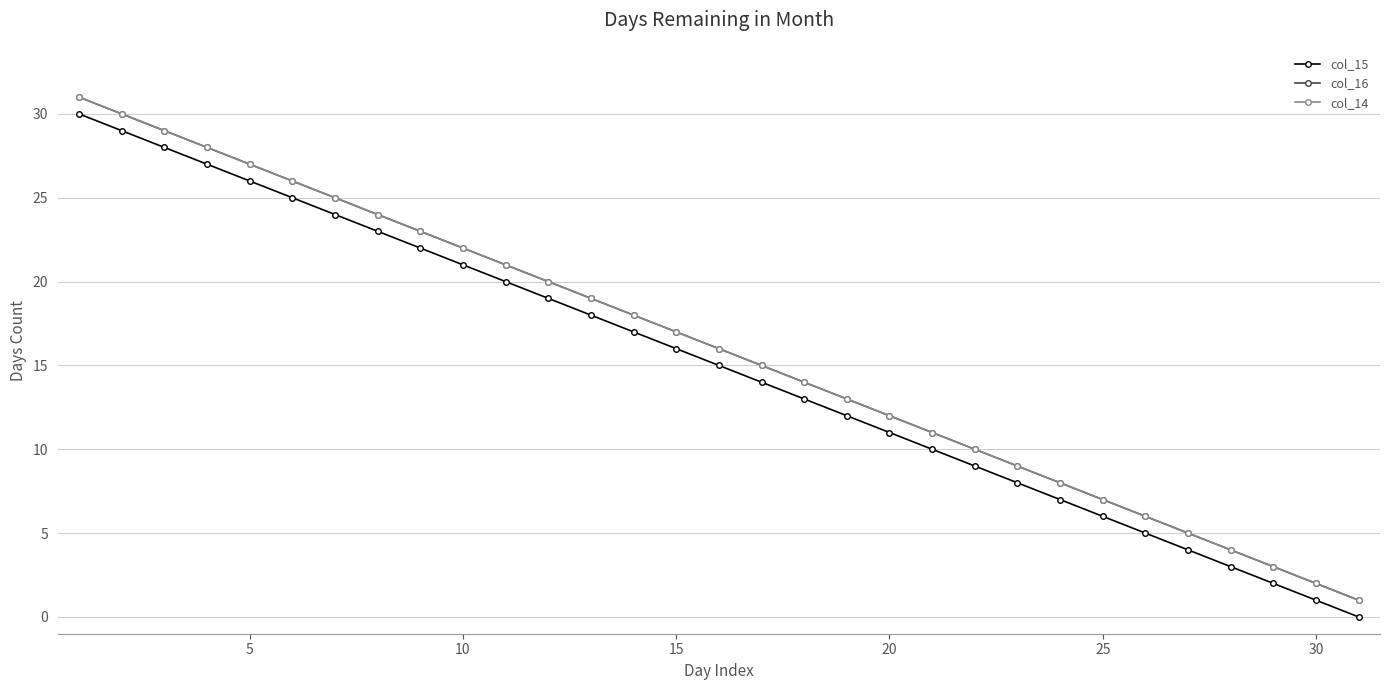

Does the chart have visible grid lines?

Yes